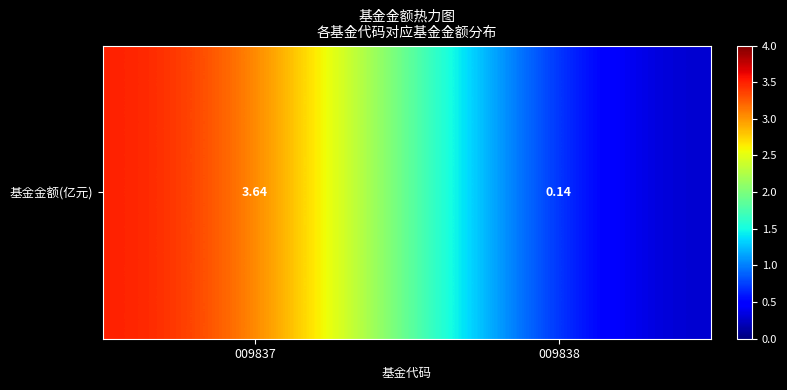

True or false: the data shows 3.6 at 009837.

True